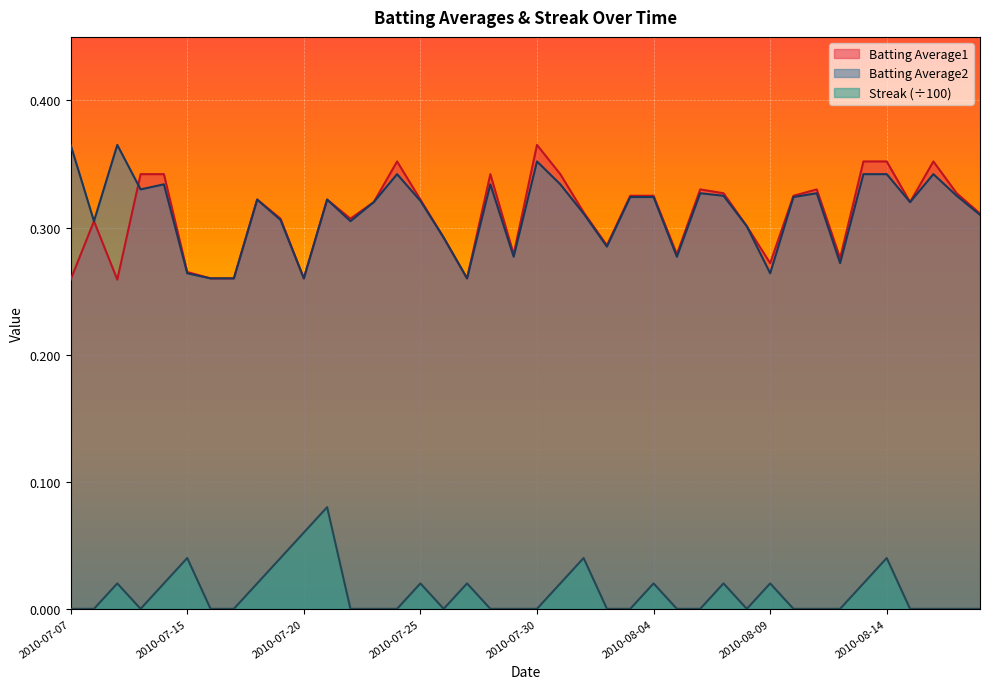

What is the total value across all series at 2010-08-18?

0.6